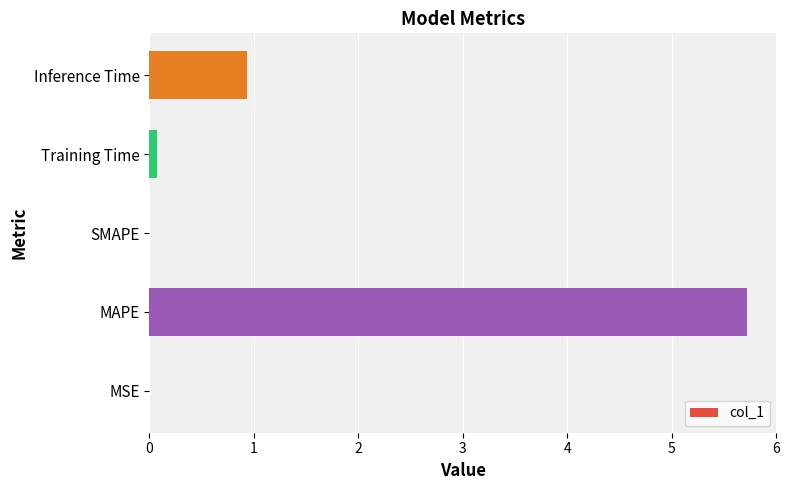

What is the sum of all values?

6.7